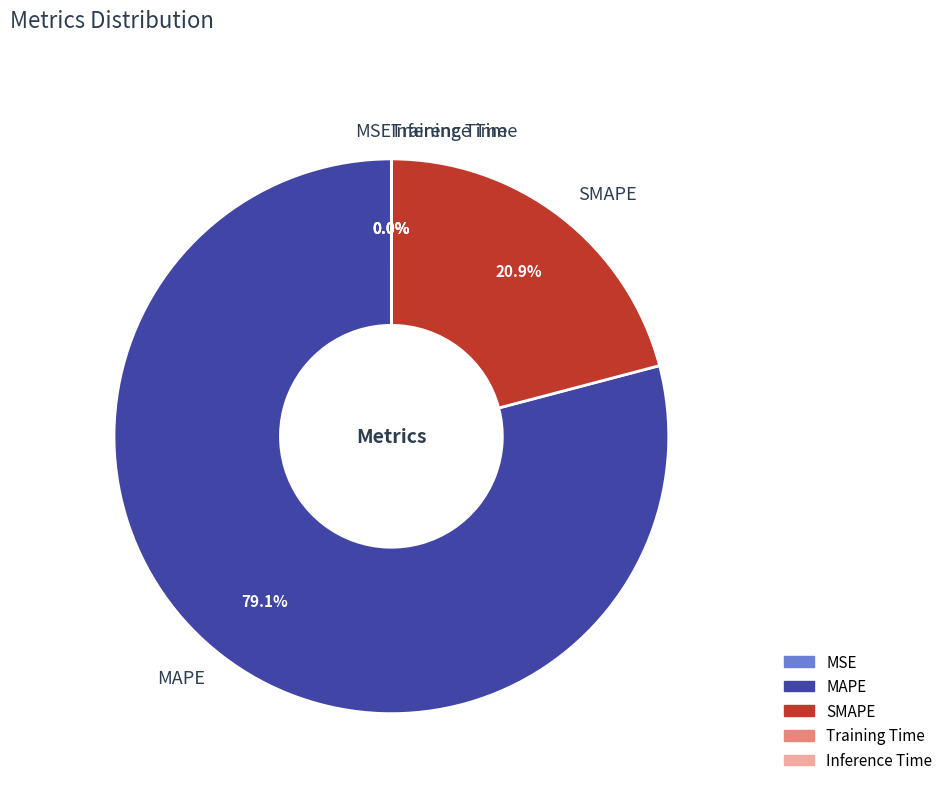

The SMAPE slice represents 26% of the pie. True or false?

False